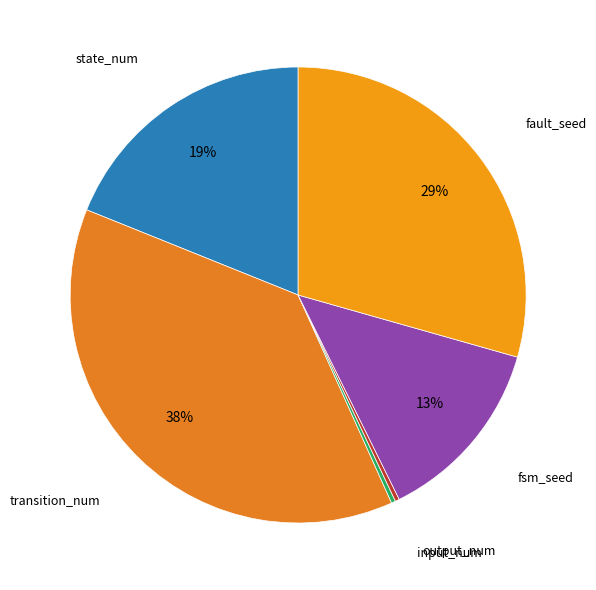

To the nearest percent, what is the difference between the output_num and fsm_seed slice percentages?

13%